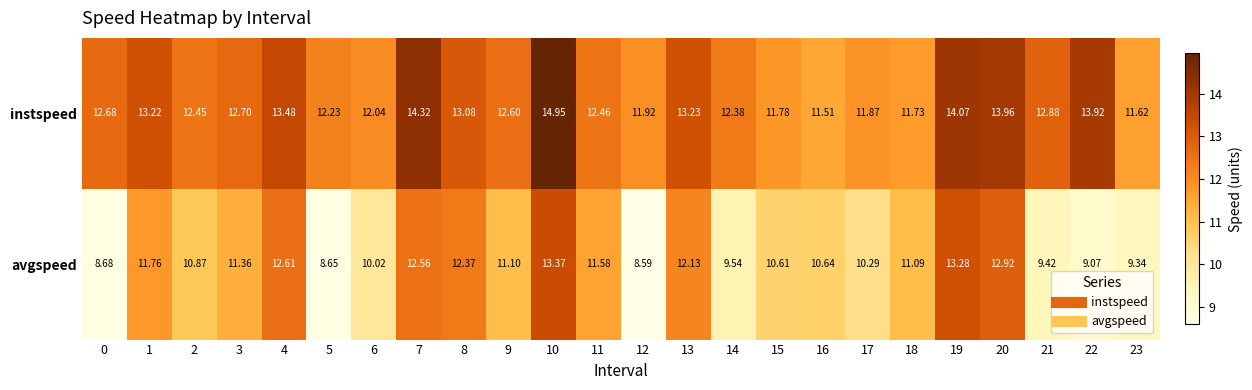

Rank the series at 8 from highest to lowest value.

instspeed, avgspeed